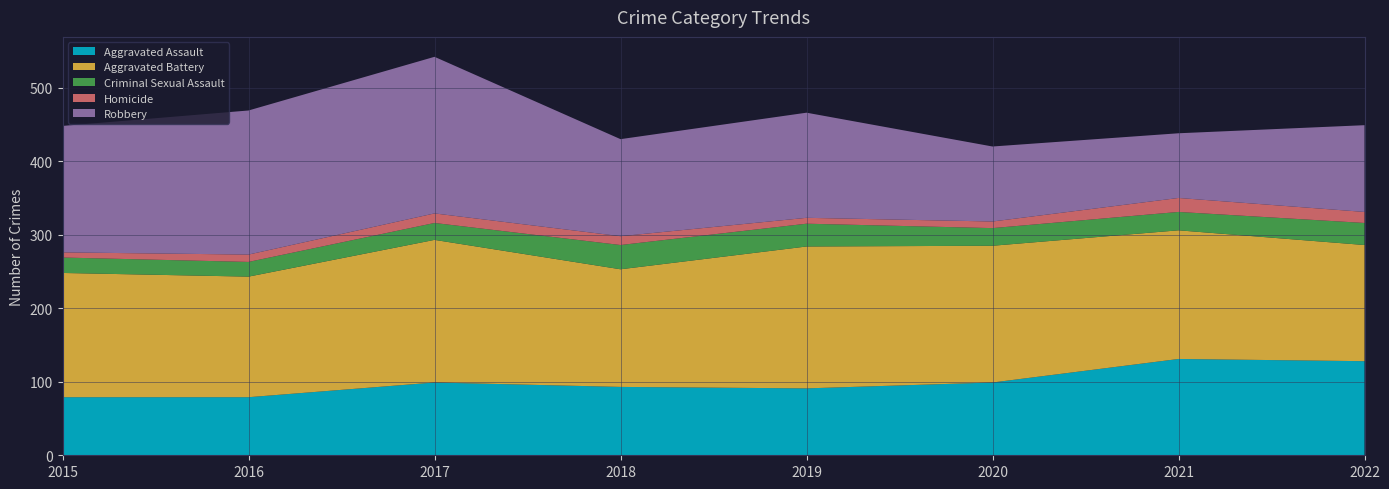

Reading right to left, extract all data points from this chart.

Aggravated Assault: 2022=128	2021=131	2020=99	2019=91	2018=93	2017=99	2016=79	2015=79
Aggravated Battery: 2022=158	2021=175	2020=186	2019=193	2018=160	2017=194	2016=164	2015=169
Criminal Sexual Assault: 2022=30	2021=25	2020=24	2019=31	2018=33	2017=23	2016=20	2015=21
Homicide: 2022=15	2021=19	2020=9	2019=8	2018=12	2017=13	2016=10	2015=7
Robbery: 2022=118	2021=88	2020=102	2019=143	2018=132	2017=213	2016=196	2015=172